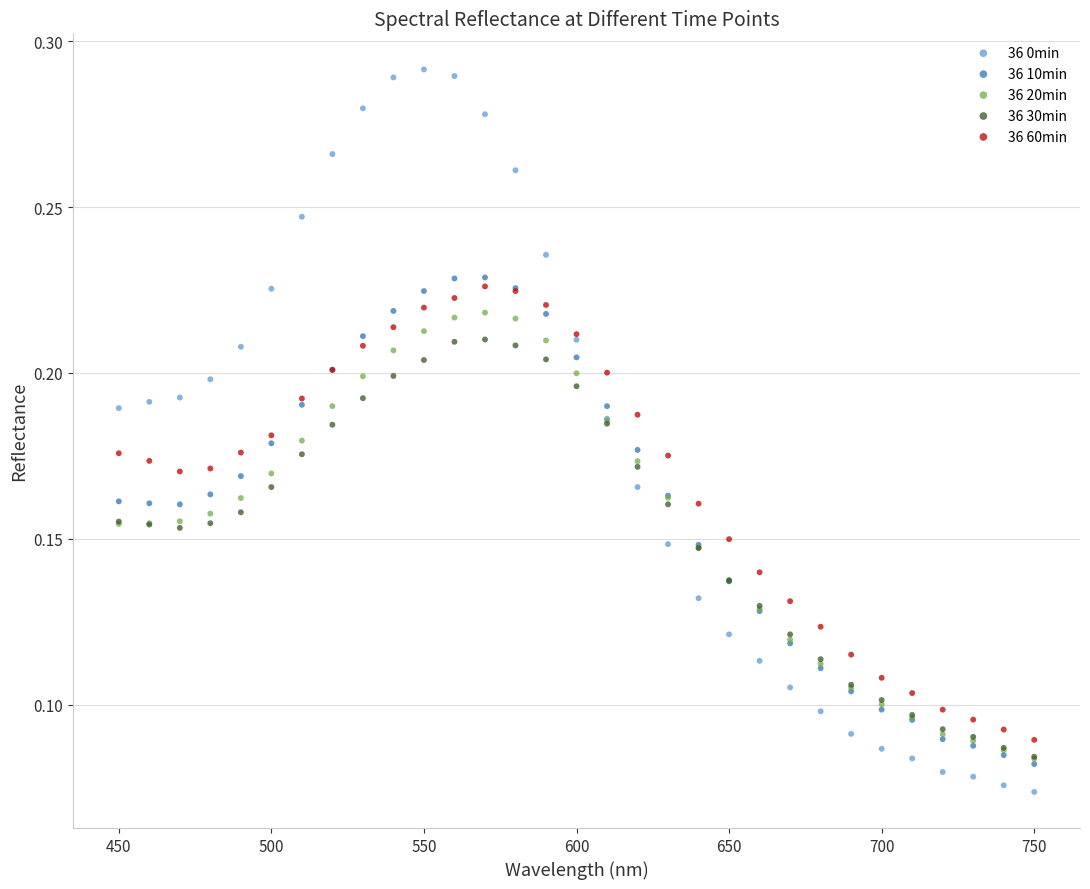

What are all the series names shown in the legend?

36 0min, 36 10min, 36 20min, 36 30min, 36 60min